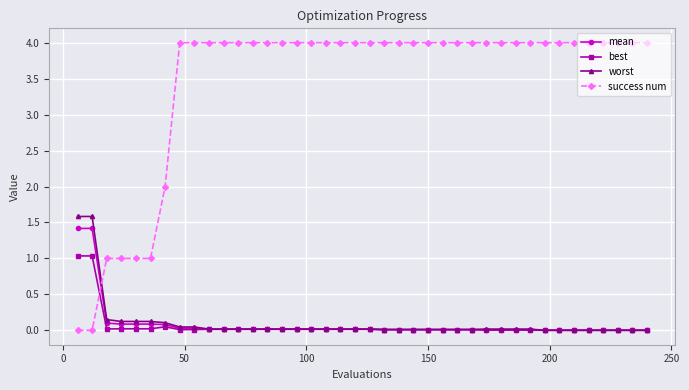

What is the highest value of the best series?

1.0